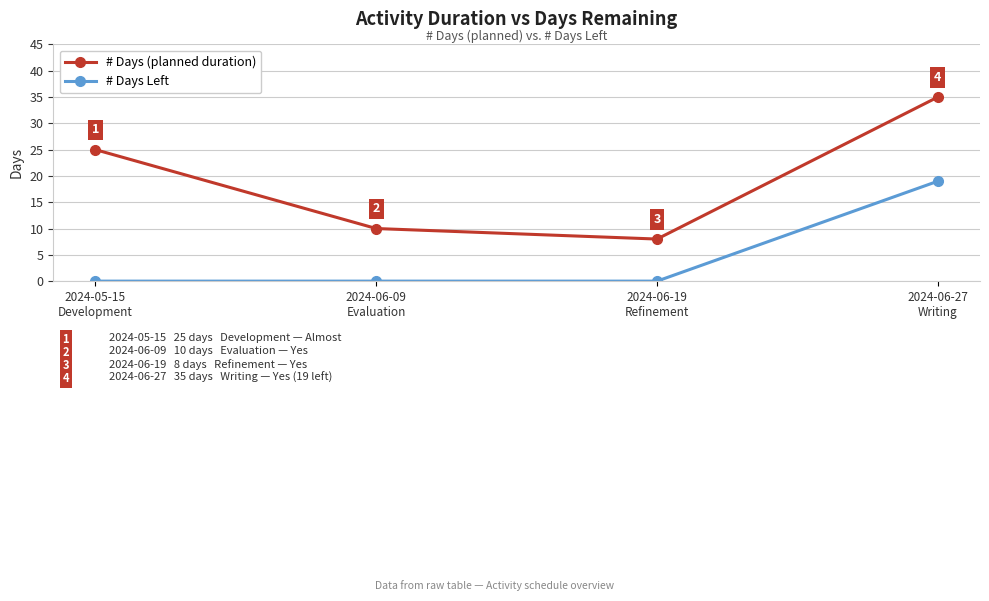

Reading right to left, what are all the values shown in this chart?

# Days: 2024-06-27
Writing=35	2024-06-19
Refinement=8	2024-06-09
Evaluation=10	2024-05-15
Development=25
# Days Left: 2024-06-27
Writing=19	2024-06-19
Refinement=0	2024-06-09
Evaluation=0	2024-05-15
Development=0